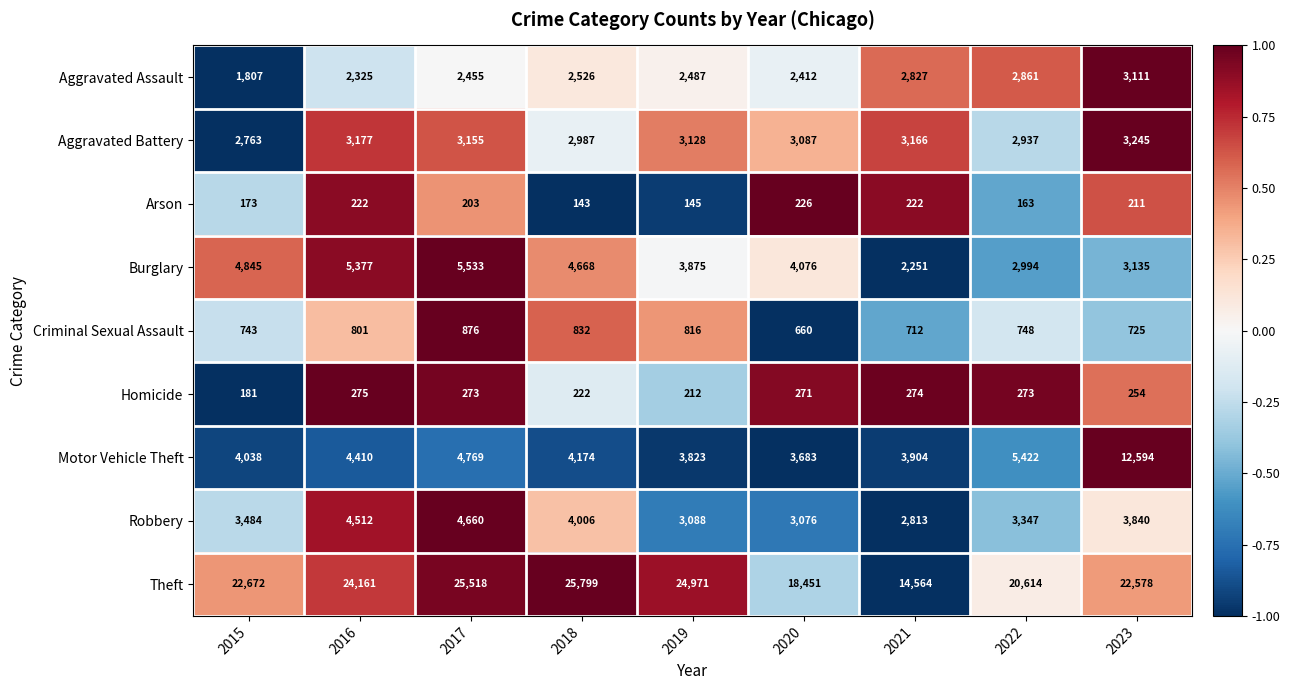

List the labels in order of Aggravated Assault value, smallest first.

2015, 2016, 2020, 2017, 2019, 2018, 2021, 2022, 2023